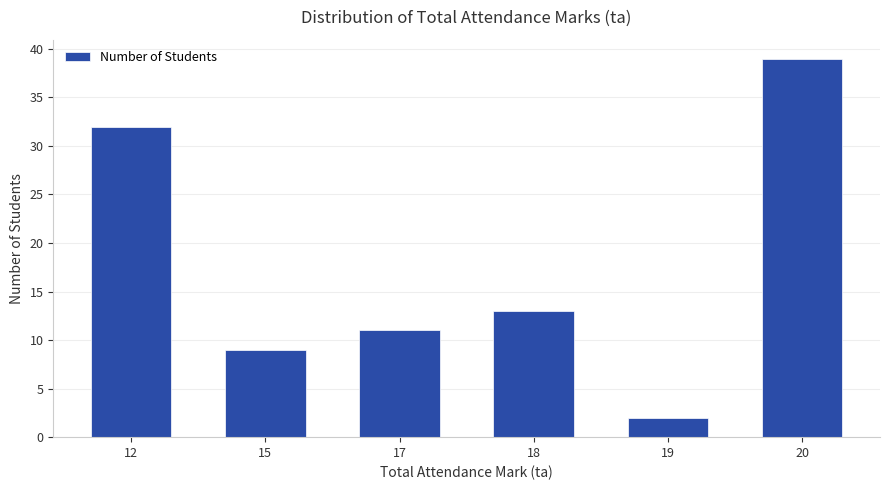

What is the difference between the values at 17 and 20?

28